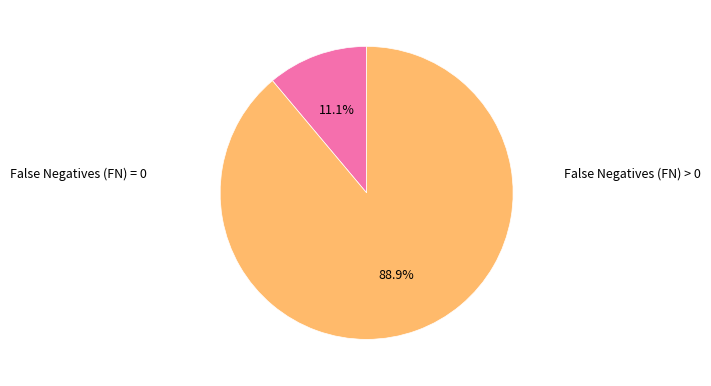

Is there any slice that represents more than half of the pie?

Yes